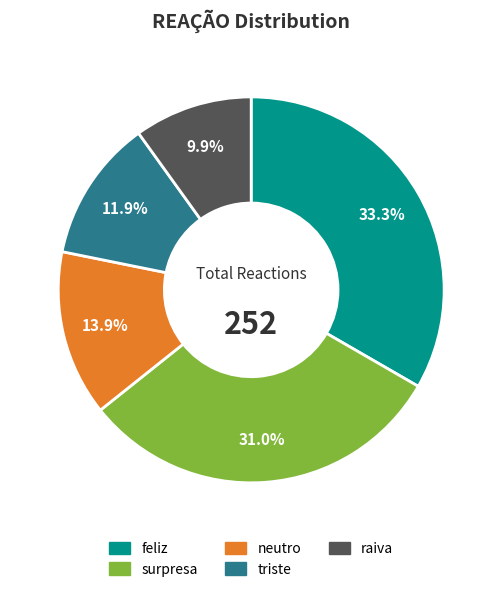

How many slices are in this pie chart?

5